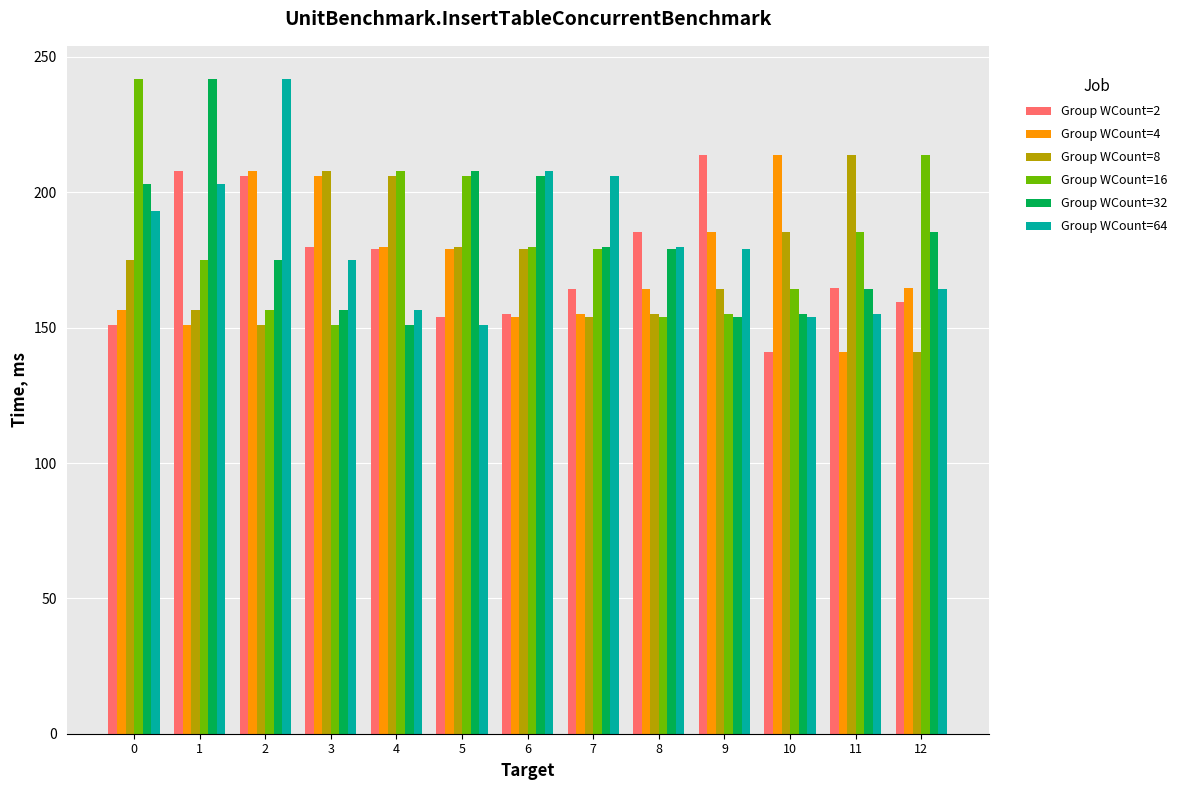

Is the value of Group WCount=32 at 6 greater than the value of Group WCount=64 at 11?

Yes